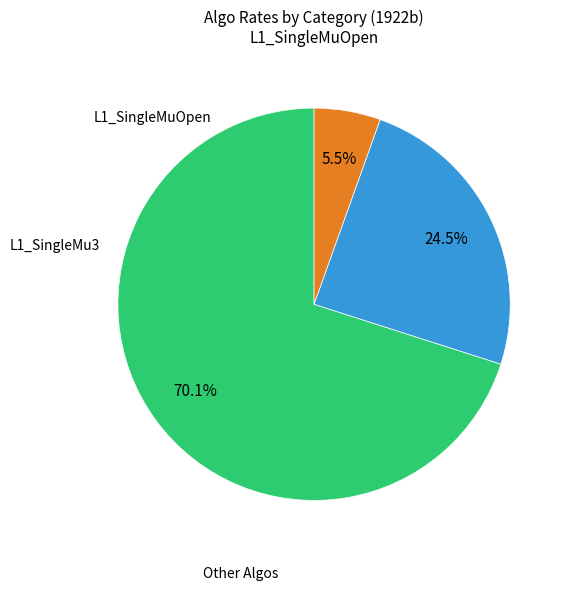

Is there any slice that represents more than half of the pie?

Yes